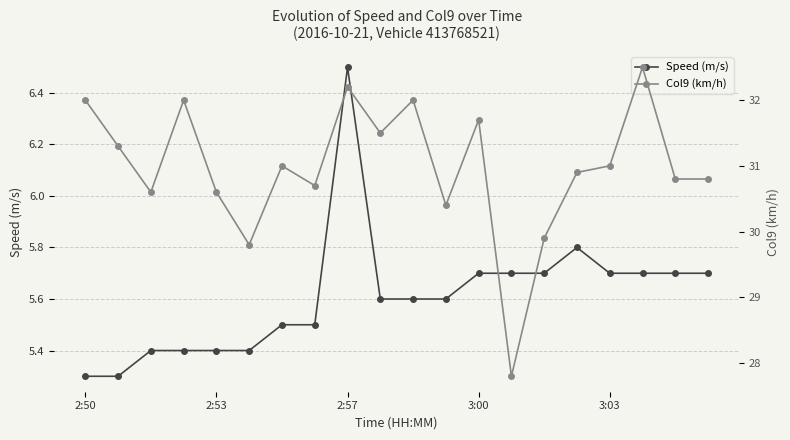

True or false: Speed (m/s) has more than 0 points higher than both neighbors.

True